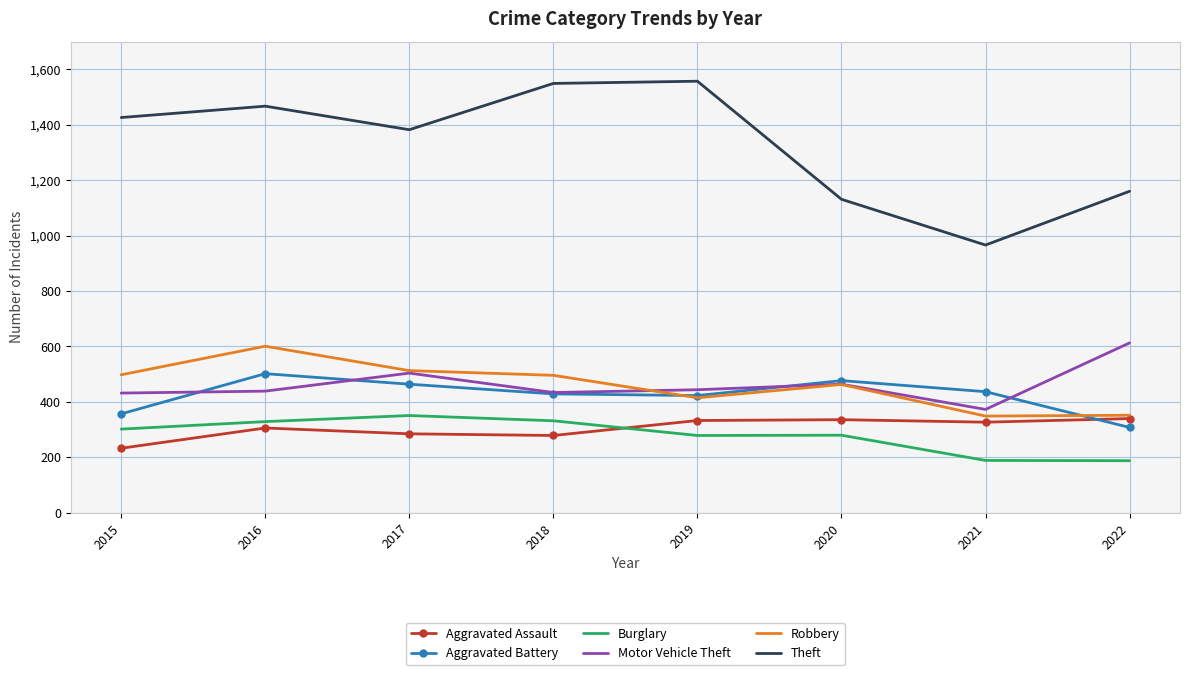

In Aggravated Assault, how many points are lower than both neighbors (excluding endpoints)?

2